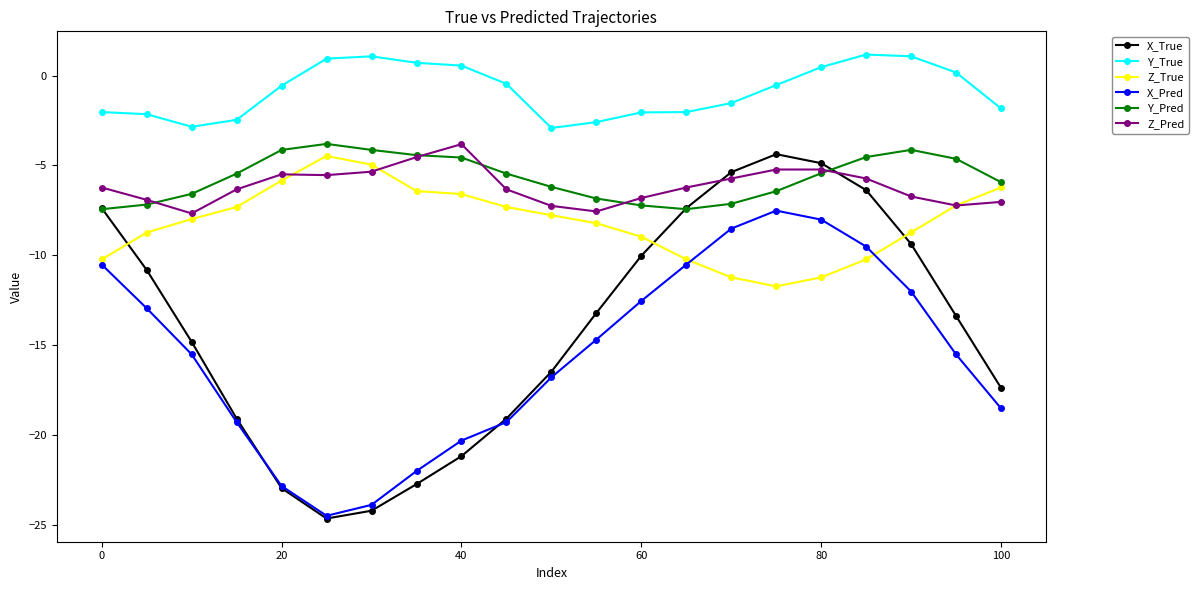

True or false: Y_True has more than 0 points higher than both neighbors.

True